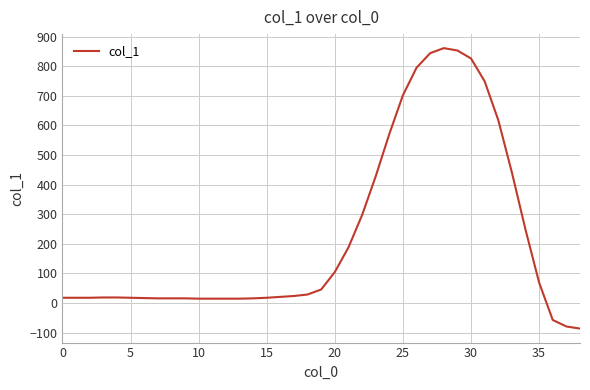

What is the difference between the maximum and minimum values?

947